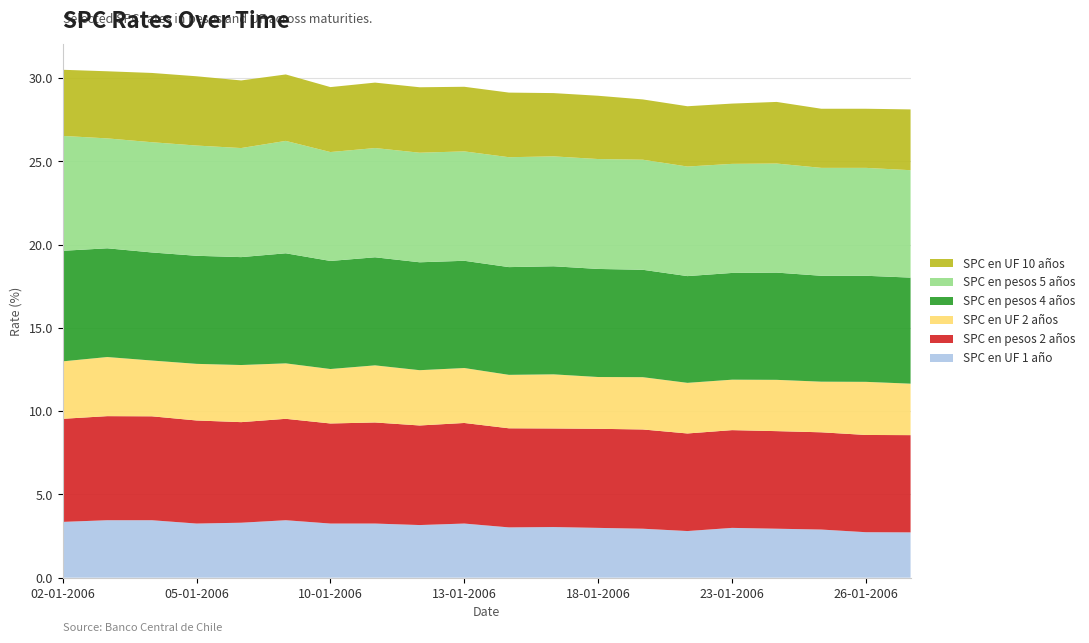

Reading left to right, transcribe all the data shown in this chart.

SPC en UF 1 año: 3.4	3.5	3.5	3.2	3.3	3.5	3.2	3.2	3.2	3.2	3.0	3.0	3.0	2.9	2.8	3.0	2.9	2.9	2.7	2.7
SPC en pesos 2 años: 6.2	6.2	6.2	6.2	6.0	6.1	6.0	6.1	6.0	6.0	6.0	5.9	6.0	6.0	5.9	5.9	5.9	5.8	5.8	5.8
SPC en UF 2 años: 3.5	3.5	3.4	3.4	3.4	3.3	3.3	3.4	3.3	3.3	3.2	3.2	3.1	3.1	3.0	3.0	3.1	3.0	3.2	3.1
SPC en pesos 4 años: 6.6	6.5	6.5	6.5	6.5	6.6	6.5	6.5	6.5	6.4	6.5	6.5	6.5	6.5	6.4	6.4	6.4	6.4	6.4	6.4
SPC en pesos 5 años: 6.9	6.6	6.6	6.6	6.5	6.8	6.5	6.6	6.6	6.6	6.6	6.6	6.6	6.6	6.6	6.5	6.5	6.5	6.5	6.5
SPC en UF 10 años: 4.0	4.0	4.2	4.2	4.1	4.0	3.9	3.9	3.9	3.9	3.9	3.8	3.8	3.6	3.6	3.6	3.7	3.5	3.5	3.6